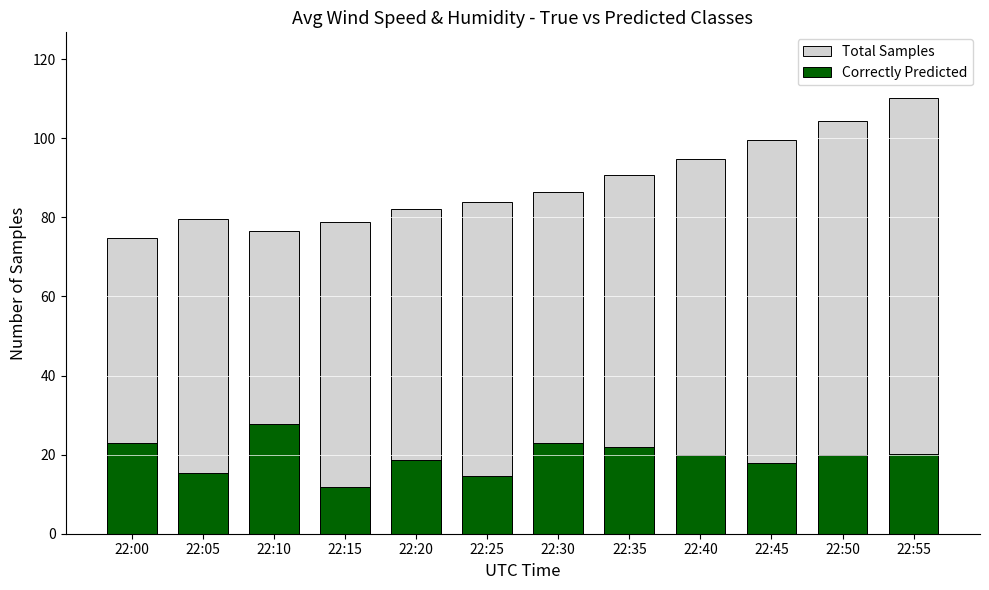

Reading left to right, list all the values displayed in this chart.

Total Samples: 74.8	79.4	76.5	78.7	82.1	84.0	86.3	90.8	94.7	99.5	104.3	110.2
Correctly Predicted: 22.9	15.4	27.7	11.8	18.7	14.7	23.0	22.0	19.8	17.9	20.0	20.0